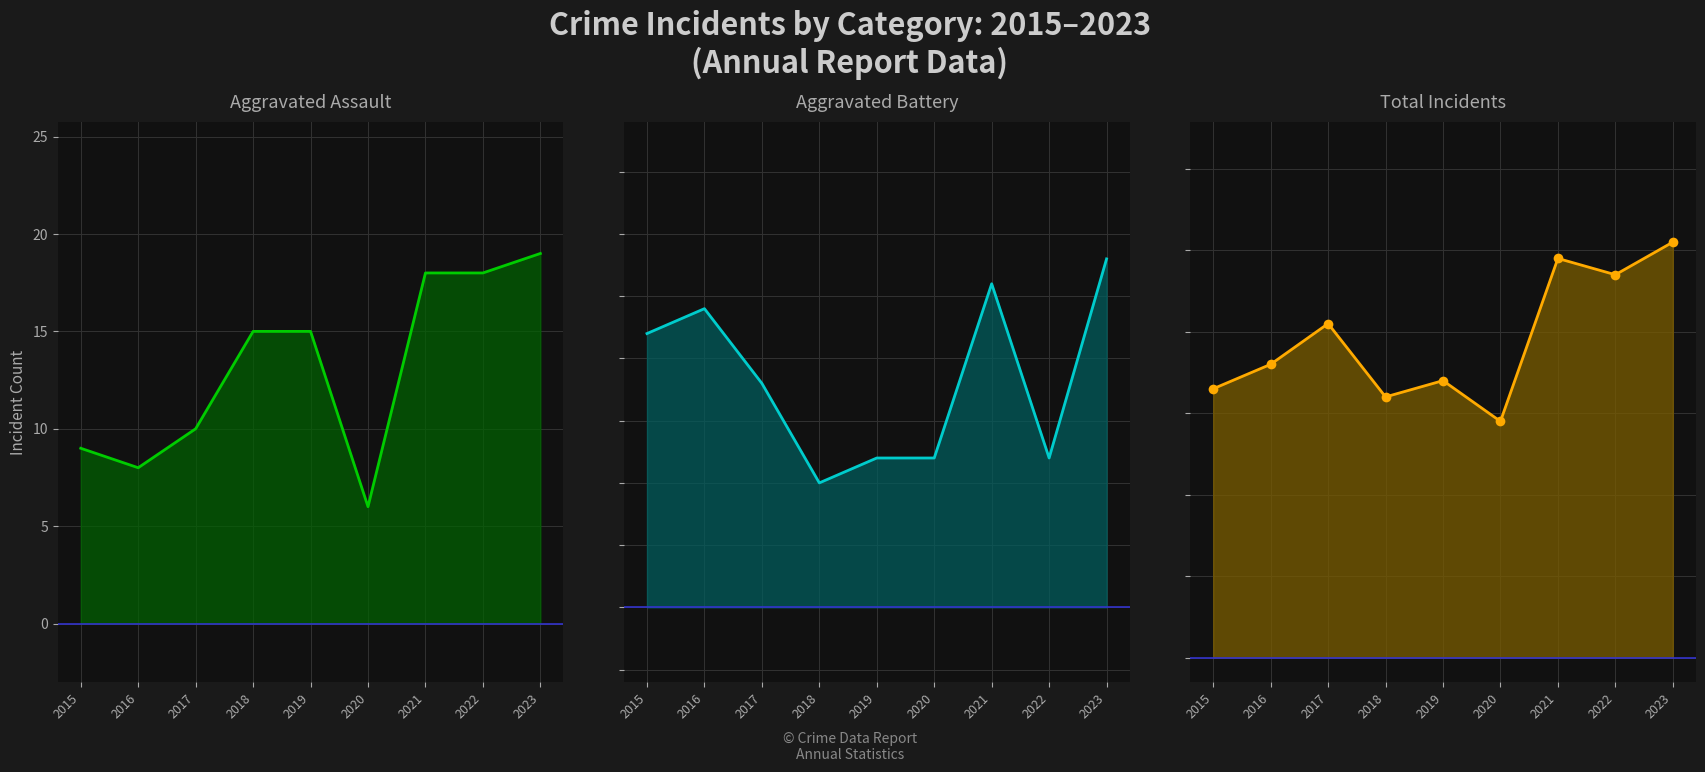

True or false: Aggravated Assault and Total intersect in this chart.

False